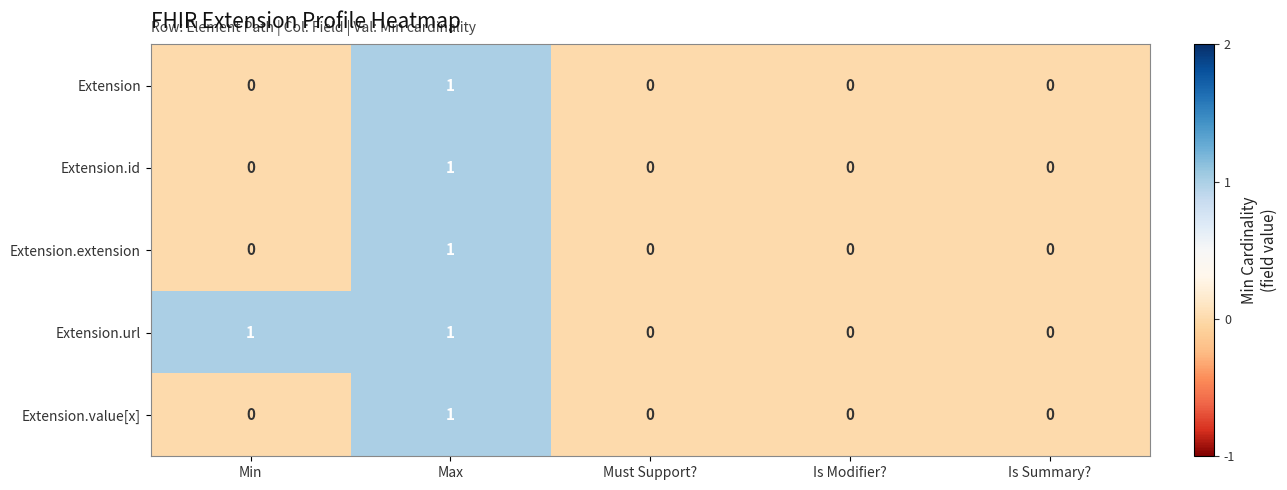

Which series has the largest total across all categories?

Extension.url